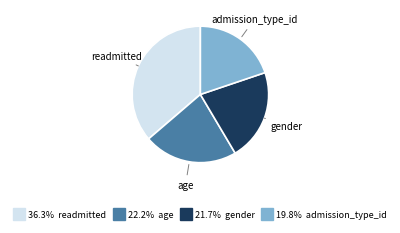

How many segments does this pie chart have?

4